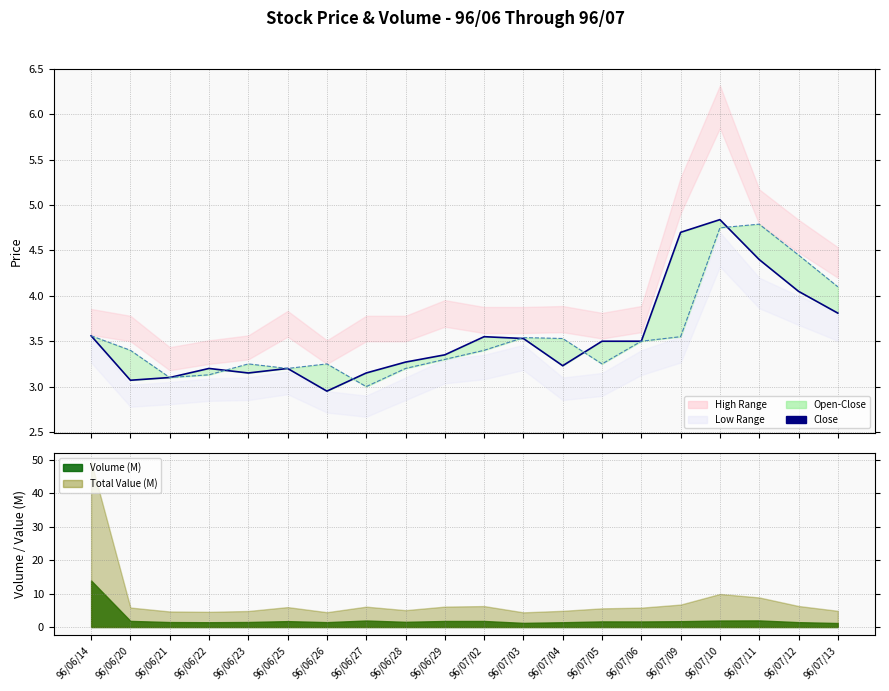

Which category has the lowest value in the Close series?

96/06/26